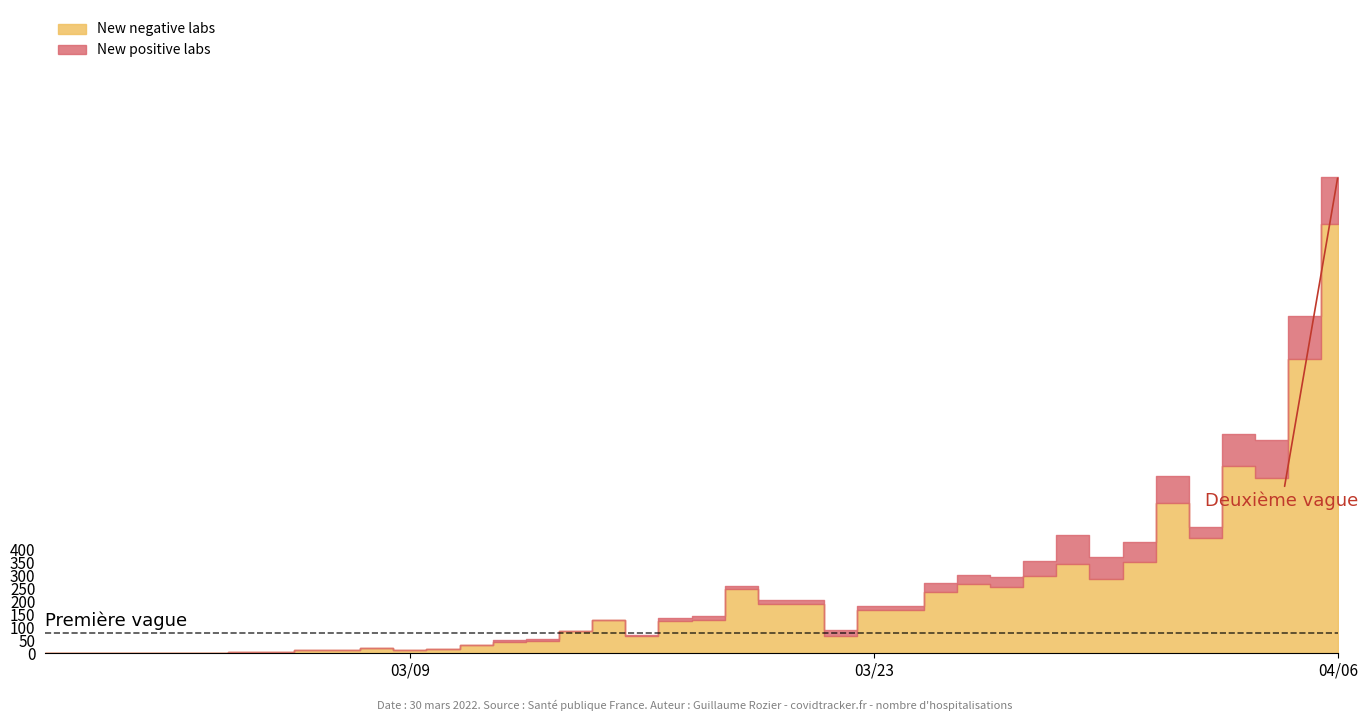

Is it true that New negative labs equals 8 at 7?

False